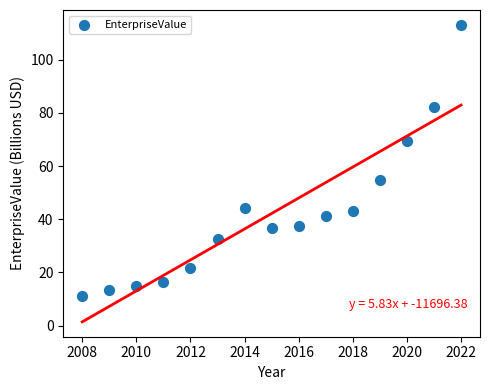

What is the range of X values (max minus min)?

14.0